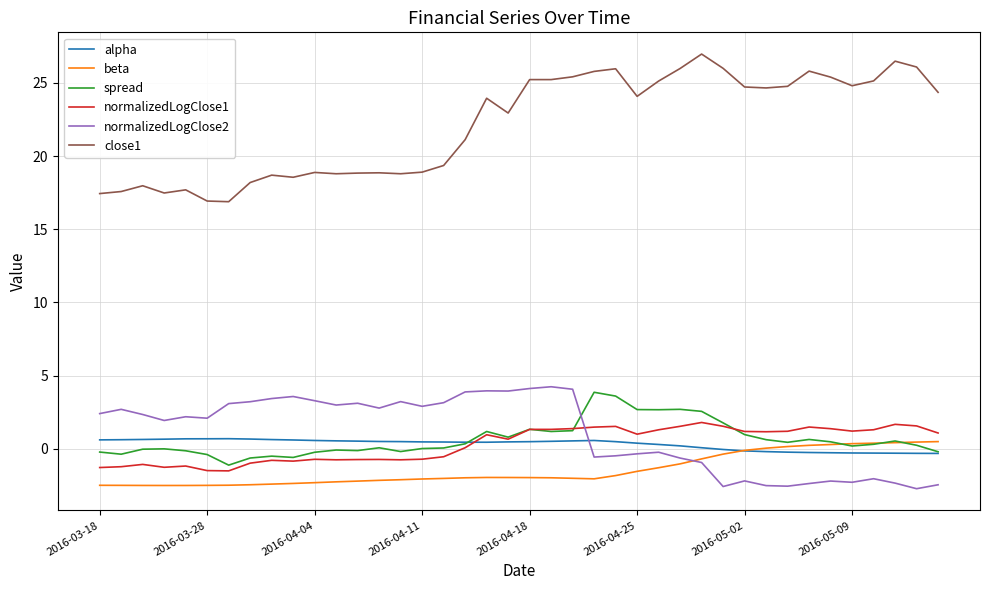

How many lines are shown in the chart?

6